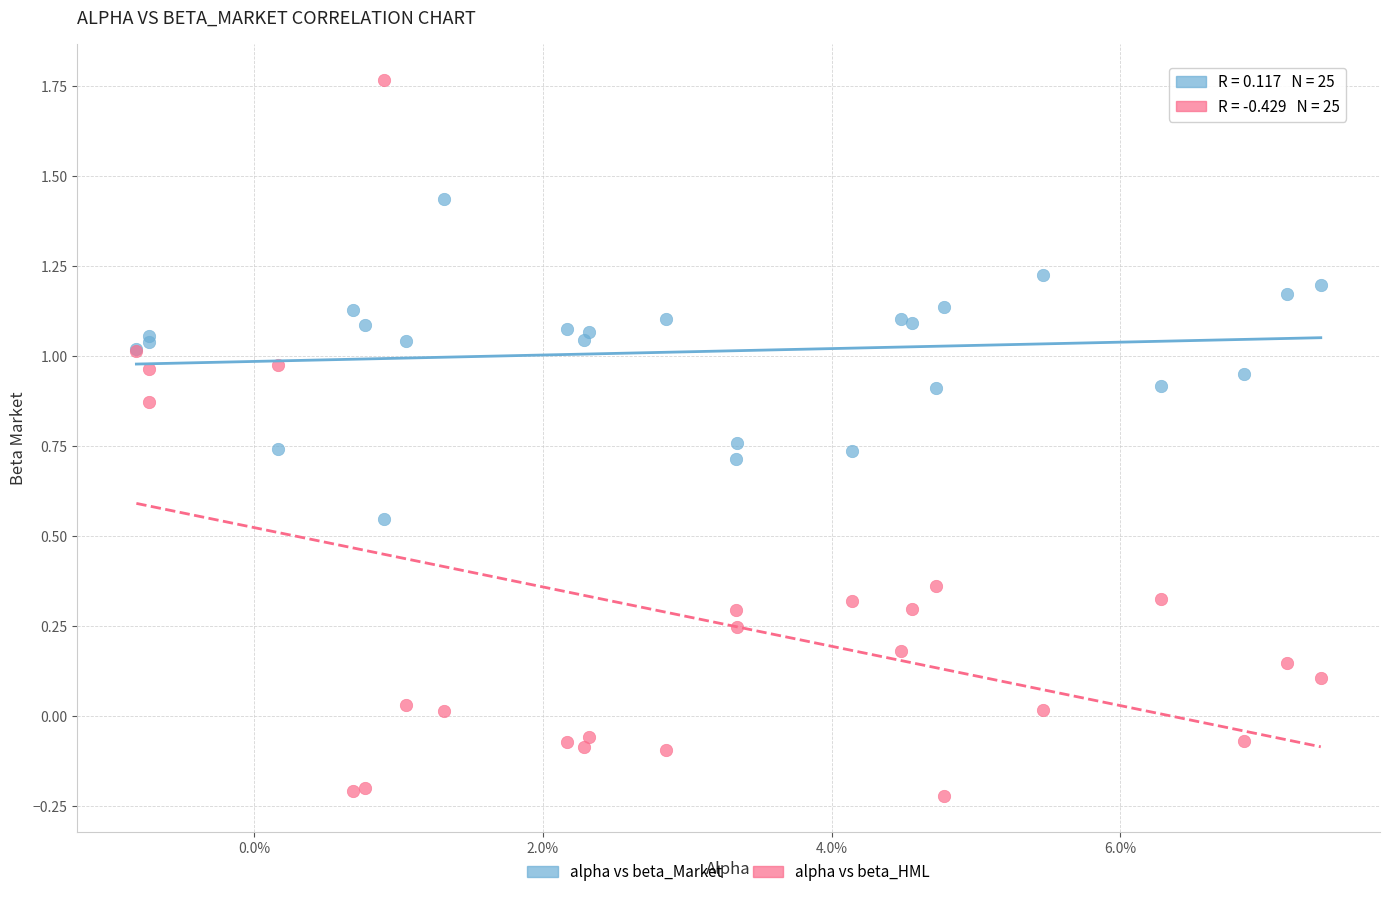

What are all the series names shown in the legend?

alpha vs beta_Market, alpha vs beta_HML